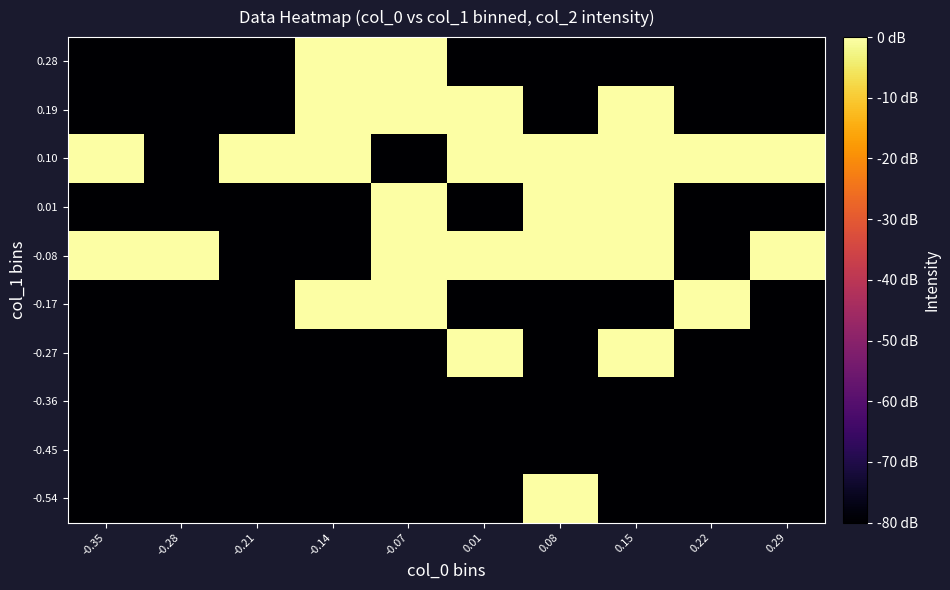

Reading left to right, list all the values displayed in this chart.

-0.54: -0.35=-80.0	-0.28=-80.0	-0.21=-80.0	-0.14=-80.0	-0.07=-80.0	0.01=-80.0	0.08=0.0	0.15=-80.0	0.22=-80.0	0.29=-80.0
-0.45: -0.35=-80.0	-0.28=-80.0	-0.21=-80.0	-0.14=-80.0	-0.07=-80.0	0.01=-80.0	0.08=-80.0	0.15=-80.0	0.22=-80.0	0.29=-80.0
-0.36: -0.35=-80.0	-0.28=-80.0	-0.21=-80.0	-0.14=-80.0	-0.07=-80.0	0.01=-80.0	0.08=-80.0	0.15=-80.0	0.22=-80.0	0.29=-80.0
-0.27: -0.35=-80.0	-0.28=-80.0	-0.21=-80.0	-0.14=-80.0	-0.07=-80.0	0.01=0.0	0.08=-80.0	0.15=0.0	0.22=-80.0	0.29=-80.0
-0.17: -0.35=-80.0	-0.28=-80.0	-0.21=-80.0	-0.14=0.0	-0.07=0.0	0.01=-80.0	0.08=-80.0	0.15=-80.0	0.22=0.0	0.29=-80.0
-0.08: -0.35=0.0	-0.28=0.0	-0.21=-80.0	-0.14=-80.0	-0.07=0.0	0.01=0.0	0.08=0.0	0.15=0.0	0.22=-80.0	0.29=0.0
0.01: -0.35=-80.0	-0.28=-80.0	-0.21=-80.0	-0.14=-80.0	-0.07=0.0	0.01=-80.0	0.08=0.0	0.15=0.0	0.22=-80.0	0.29=-80.0
0.10: -0.35=0.0	-0.28=-80.0	-0.21=0.0	-0.14=0.0	-0.07=-80.0	0.01=0.0	0.08=0.0	0.15=0.0	0.22=0.0	0.29=0.0
0.19: -0.35=-80.0	-0.28=-80.0	-0.21=-80.0	-0.14=0.0	-0.07=0.0	0.01=0.0	0.08=-80.0	0.15=0.0	0.22=-80.0	0.29=-80.0
0.28: -0.35=-80.0	-0.28=-80.0	-0.21=-80.0	-0.14=0.0	-0.07=0.0	0.01=-80.0	0.08=-80.0	0.15=-80.0	0.22=-80.0	0.29=-80.0